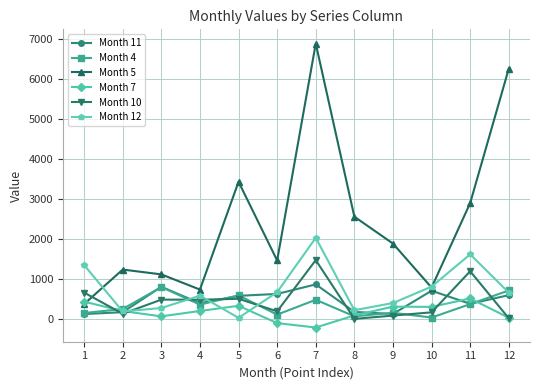

Which category has the highest value across all series?

7